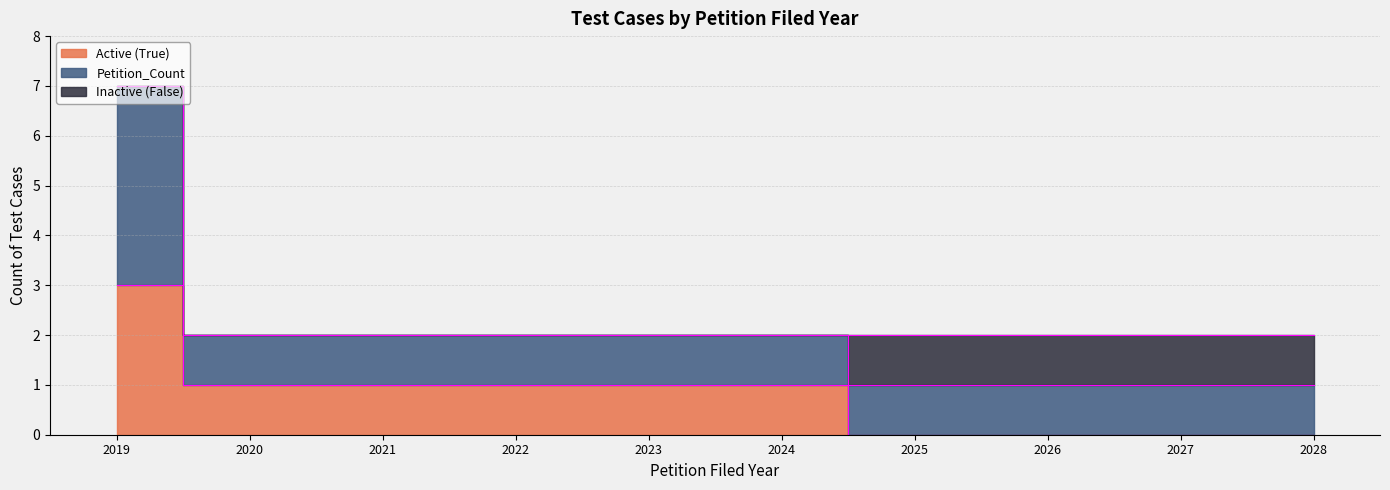

Count the number of categories in the chart.

10